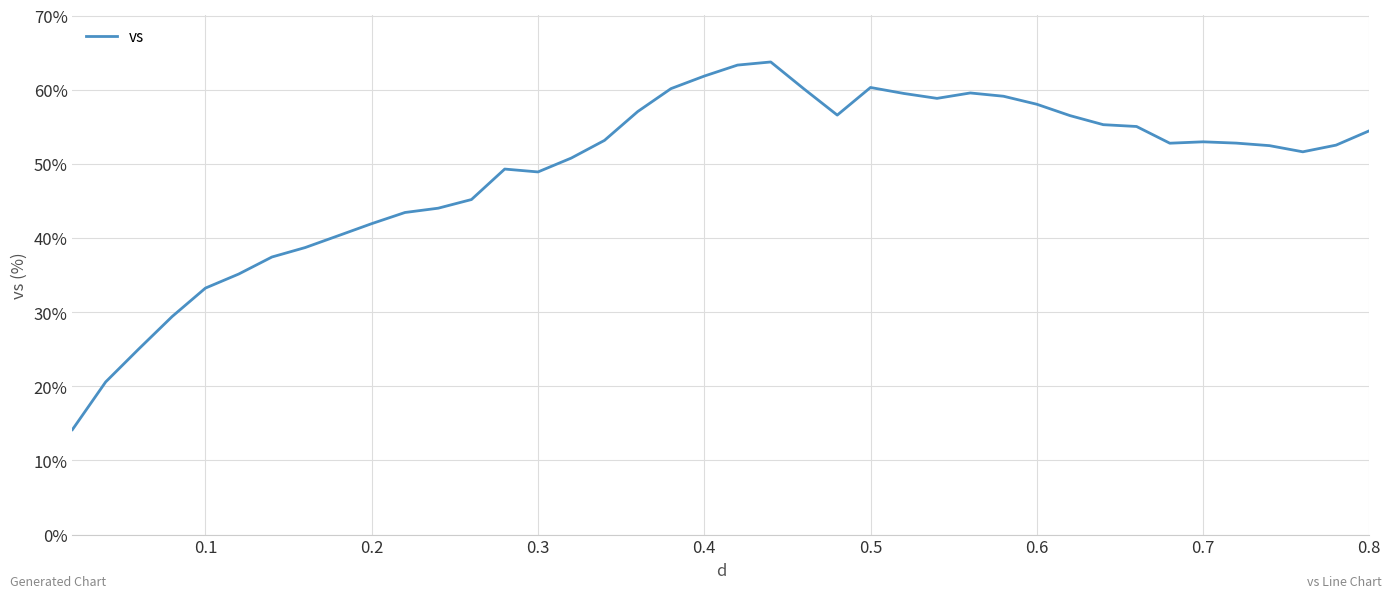

What is the greatest value displayed?

63.7